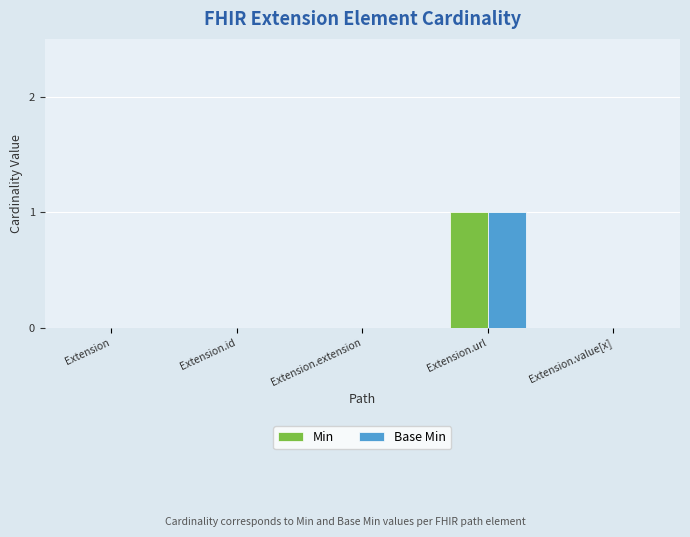

Which category has the highest value in the Min series?

Extension.url